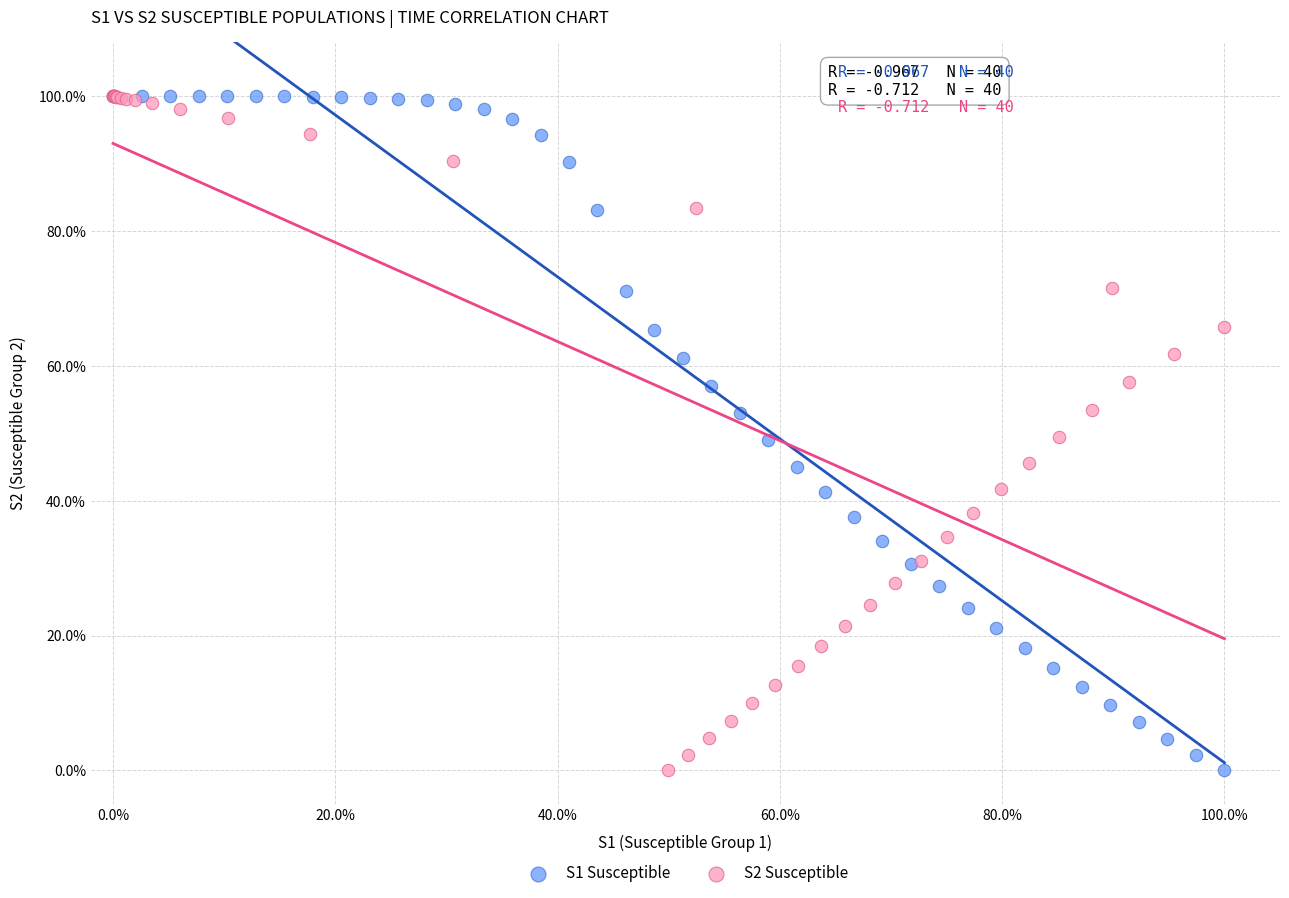

What are all the series names shown in the legend?

S1 Susceptible, S2 Susceptible